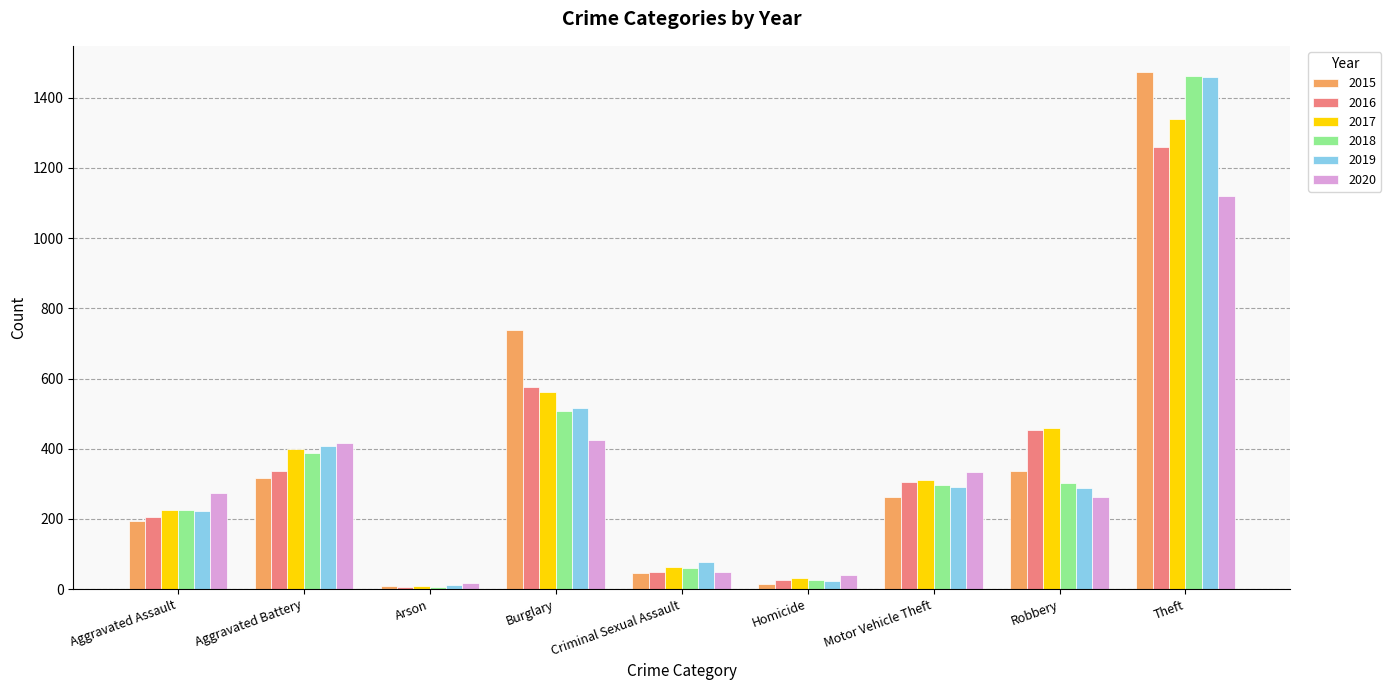

What is the difference between the second highest and minimum values in the 2018 series?

499